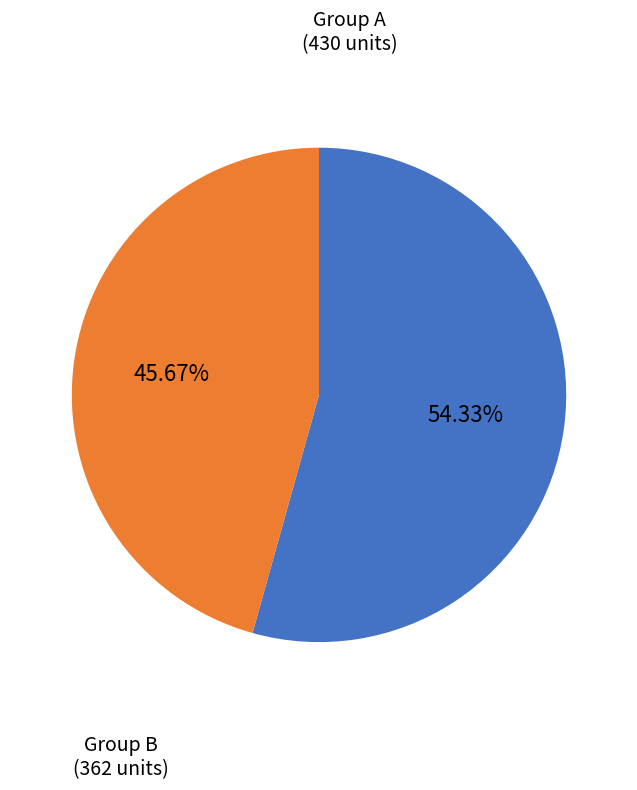

Is there a majority slice in this chart?

Yes